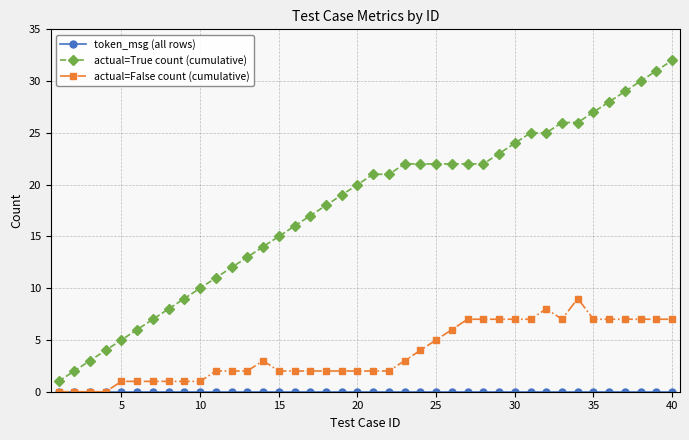

True or false: actual=False count (cumulative) and actual=True count (cumulative) cross at least once.

False